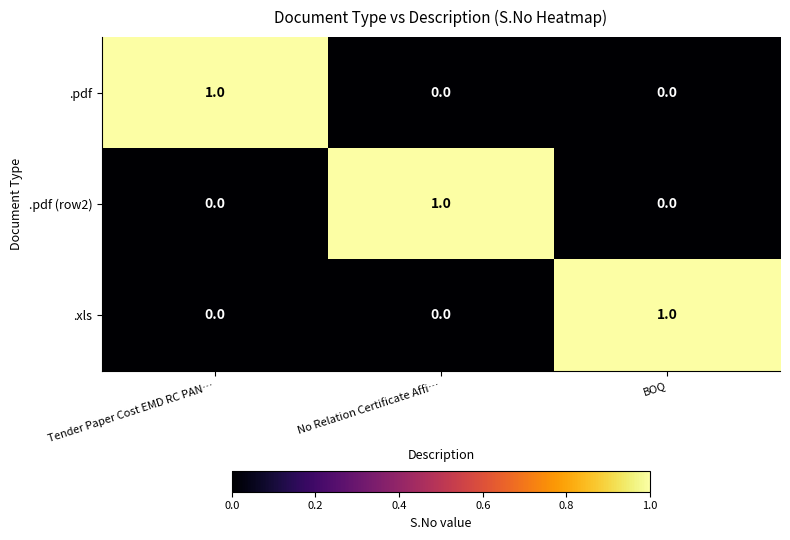

Reading right to left, transcribe all the data shown in this chart.

.pdf: 0	0	1
.pdf (row2): 0	1	0
.xls: 1	0	0